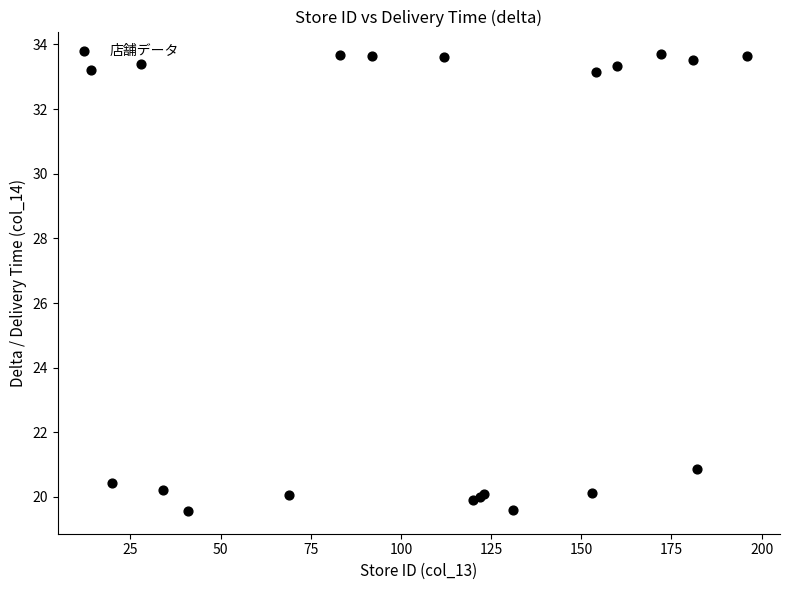

What Y value in the scatter plot is closest to 26?

20.9